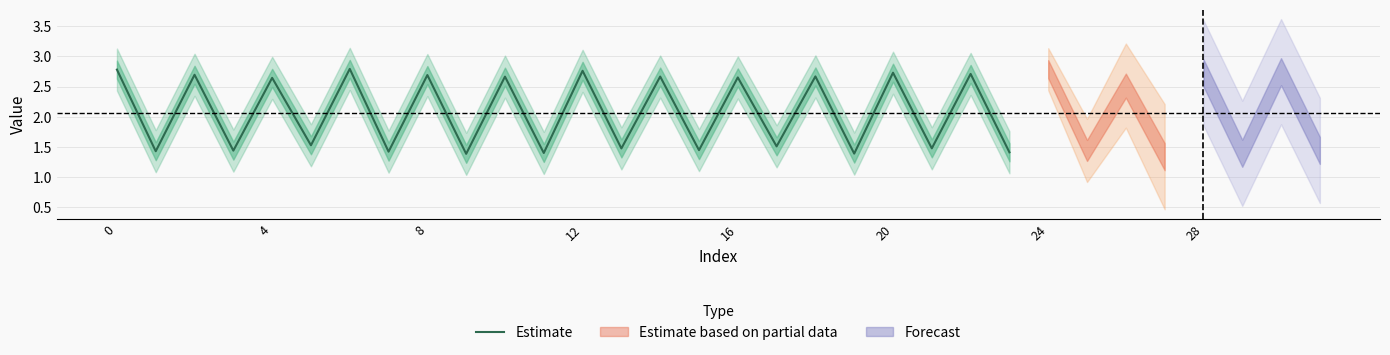

Count the number of data series in this chart.

1